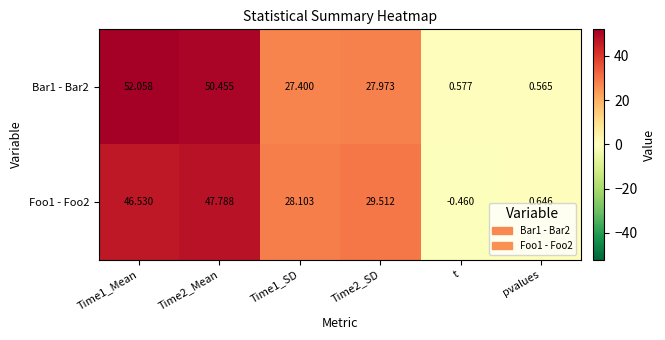

Which label corresponds to the smallest value in the chart?

t